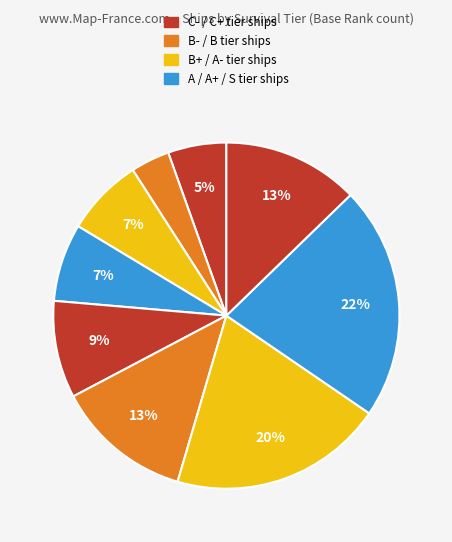

Is there any slice that represents more than half of the pie?

No